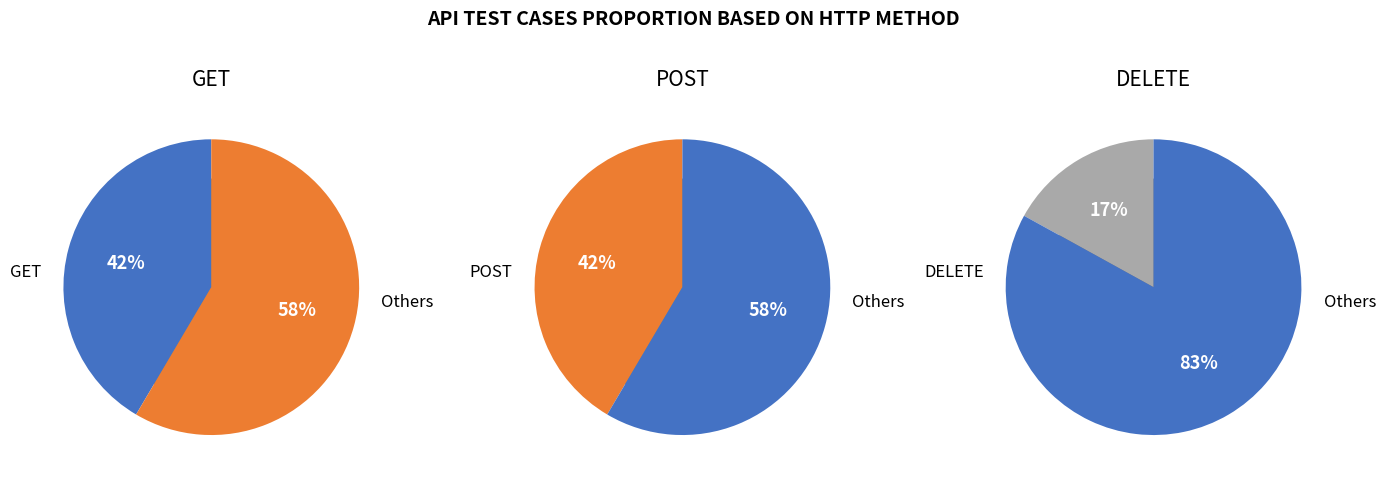

What is the ratio of the value at DELETE to the value at POST?

0.4